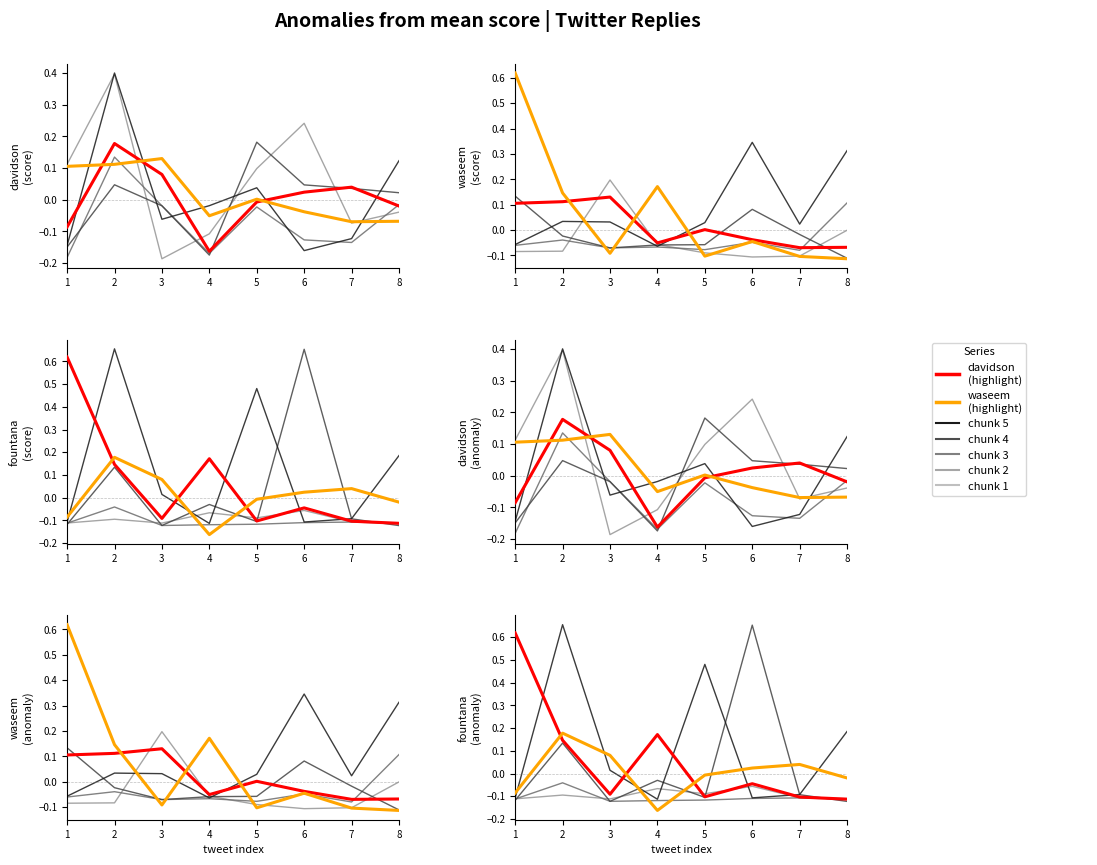

What is the difference between the group_0 values at 6 and 5?

0.1